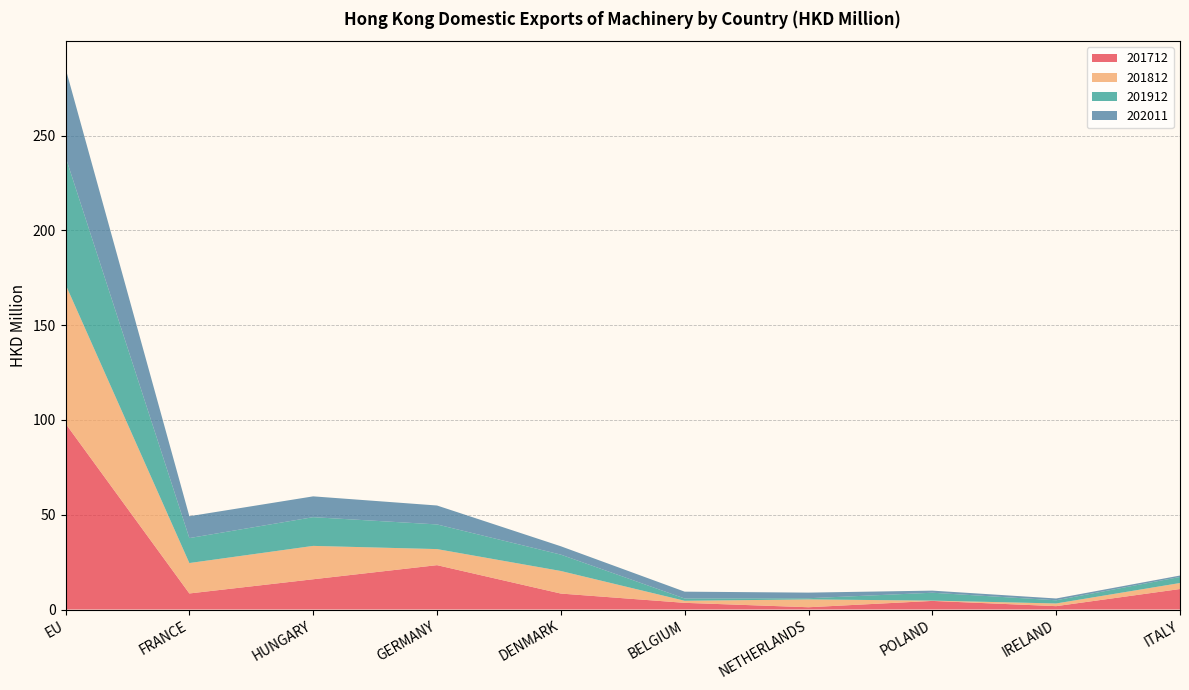

Reading left to right, list all the values displayed in this chart.

201712: 98.1	8.5	16.0	23.4	8.4	3.5	1.2	4.5	1.8	10.8
201812: 73.4	16.0	17.6	8.5	11.9	1.1	4.1	0.2	1.4	3.2
201912: 67.3	13.2	15.2	13.0	8.6	1.2	0.6	4.2	1.7	3.2
202011: 46.7	11.5	11.0	10.0	4.4	3.6	3.0	1.1	0.9	0.7